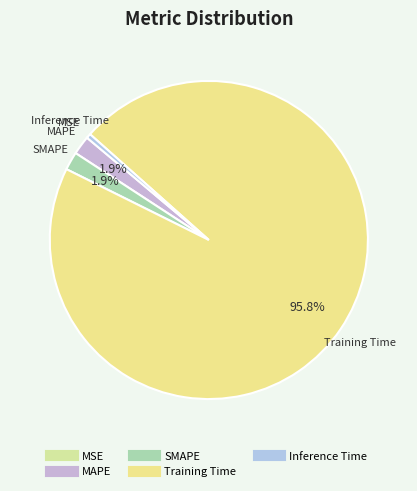

Does Training Time account for over 50% of the chart?

Yes